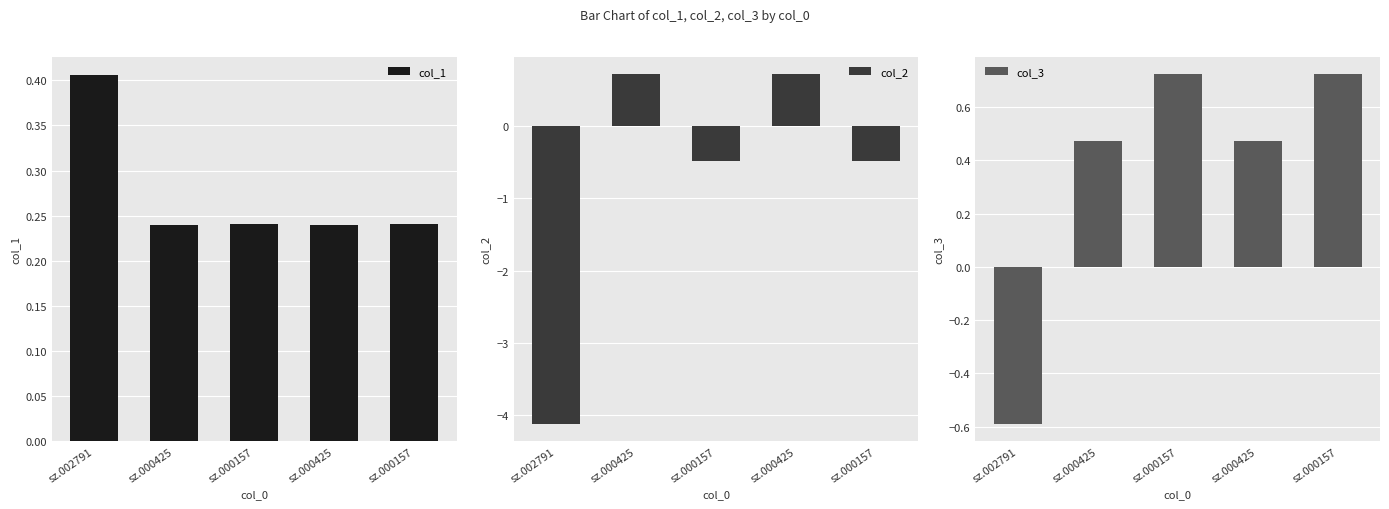

What is the difference between the maximum and minimum values in the col_2 series?

4.8